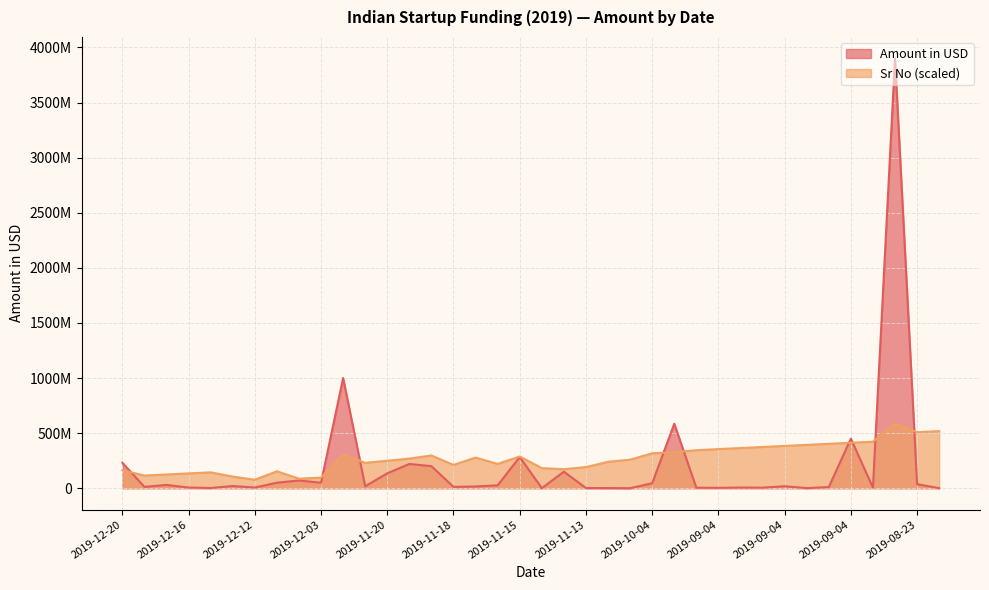

How many times do Sr No and Amount in USD cross each other?

9